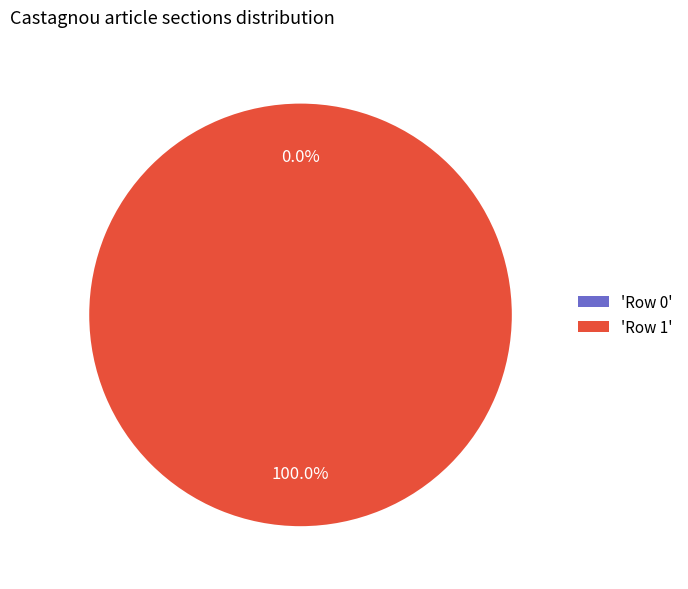

Which has a higher value, Row 1 or Row 0?

Row 1